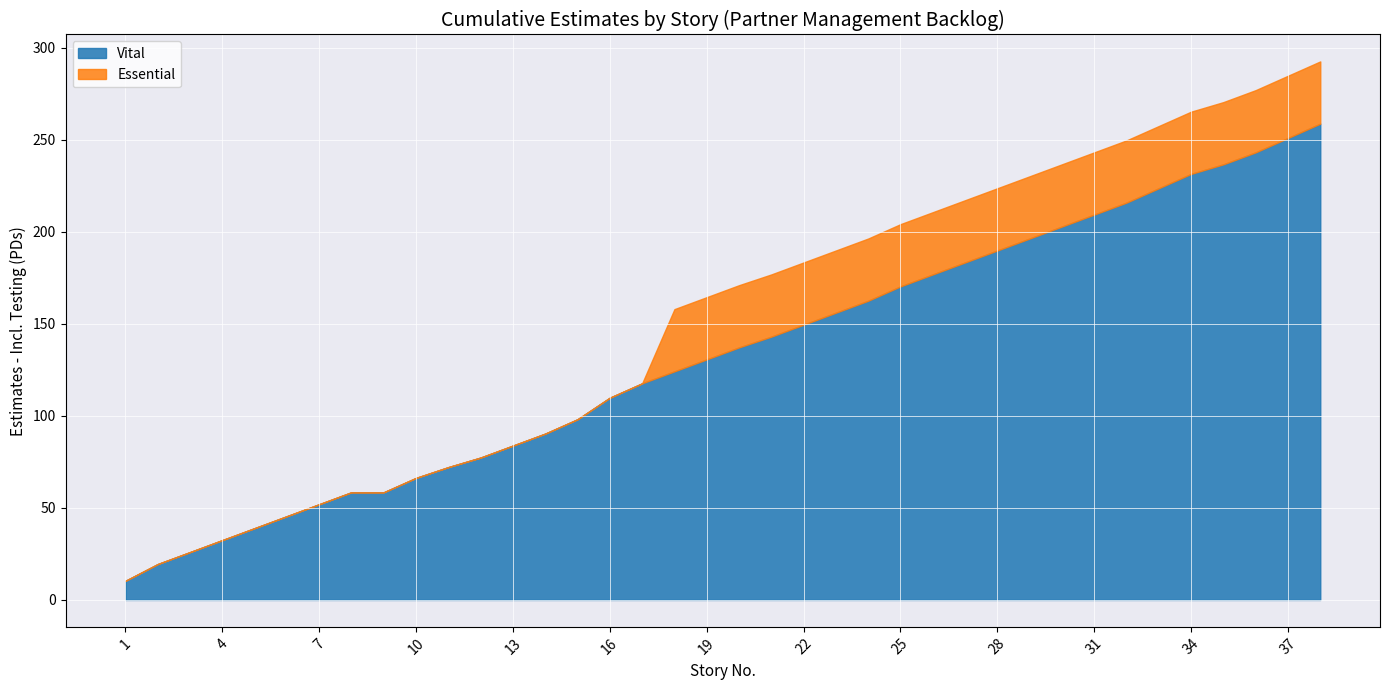

What are all the series names shown in the legend?

Vital, Essential